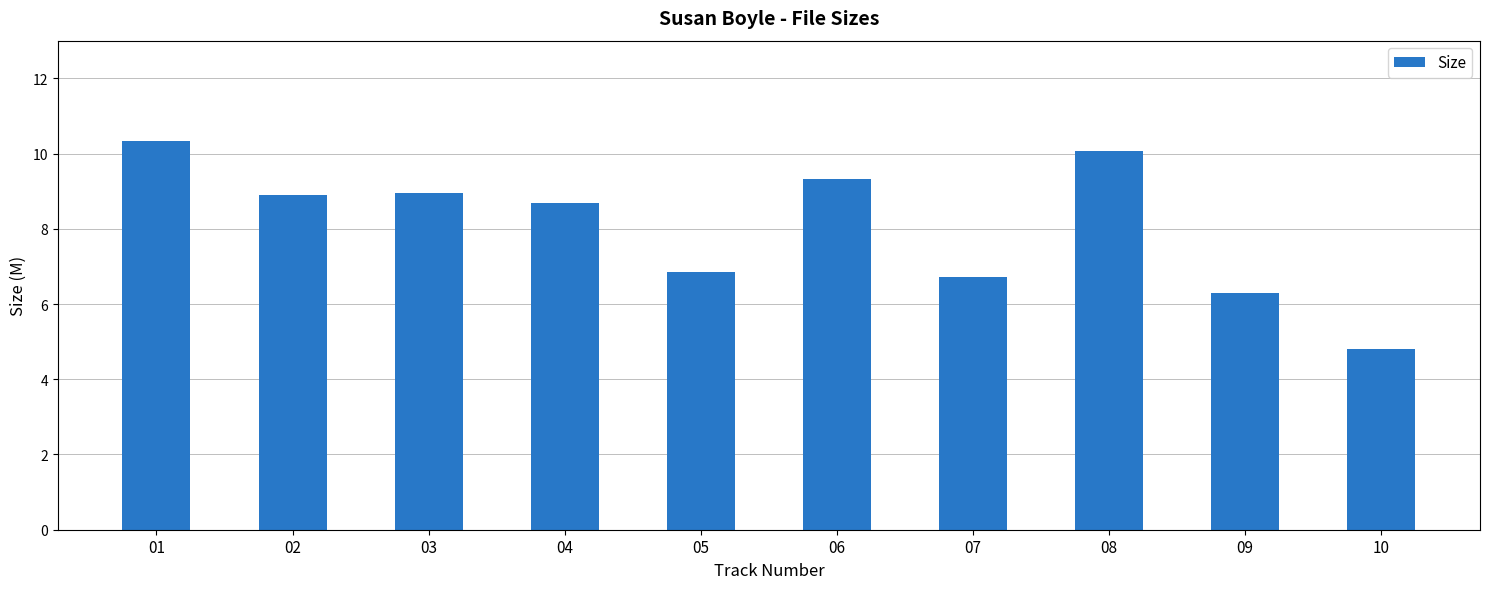

Count the number of values greater than 8.

6